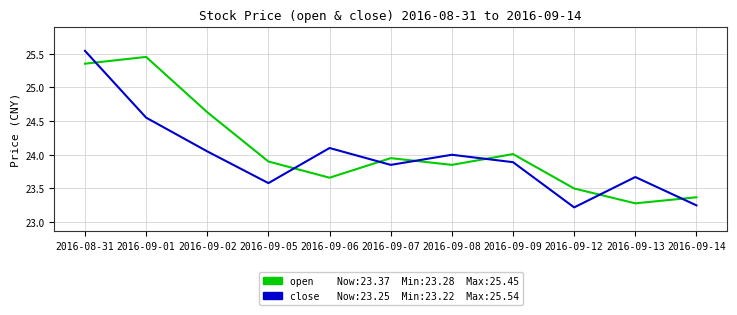

What position from the left is 2016-09-13?

10